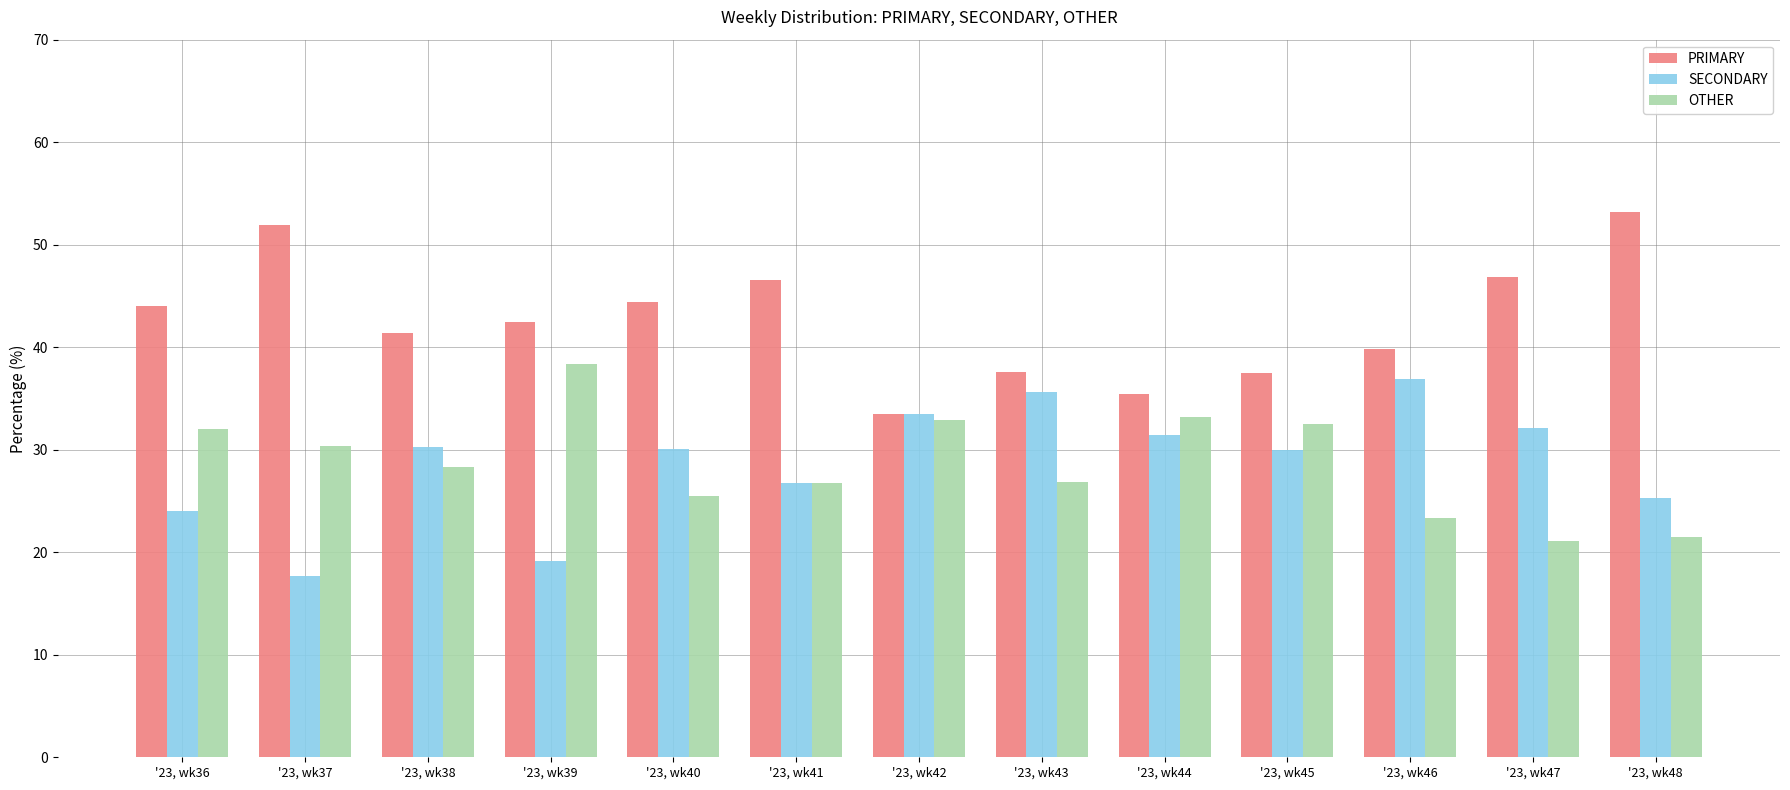

What is the approximate value of SECONDARY at '23, wk44?

31.4